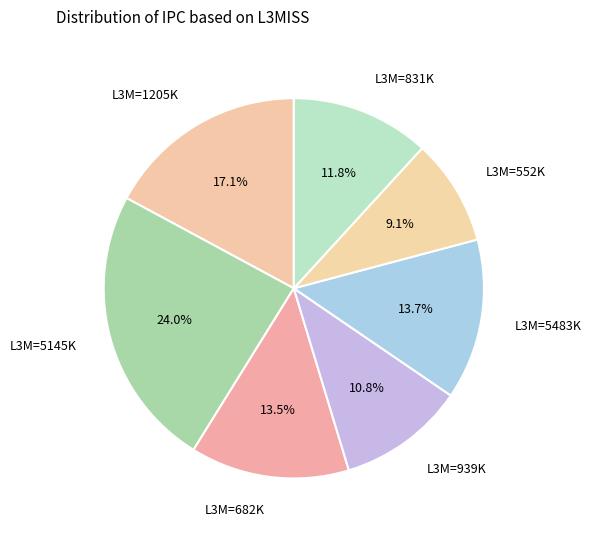

Does L3M=831K represent more than half of the total?

No